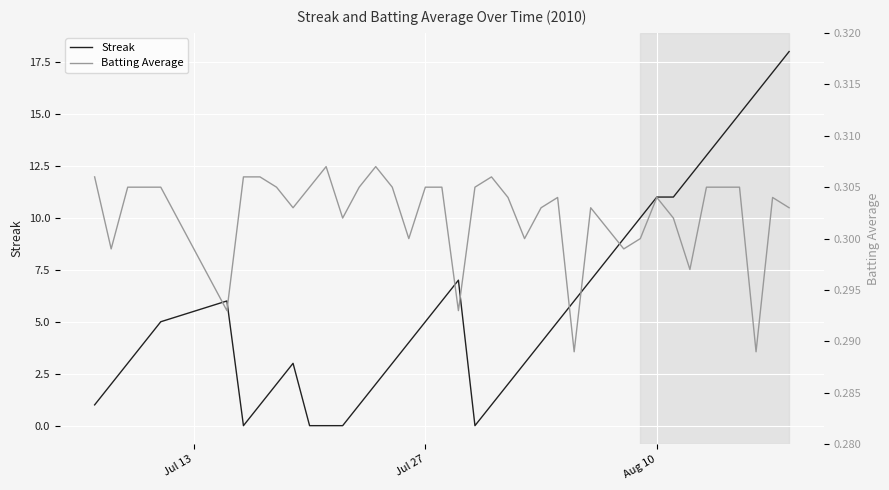

Reading left to right, extract all data points from this chart.

Streak: 1.0	2.0	3.0	4.0	5.0	6.0	0.0	1.0	2.0	3.0	0.0	0.0	0.0	1.0	2.0	3.0	4.0	5.0	6.0	7.0	0.0	1.0	2.0	3.0	4.0	5.0	6.0	7.0	8.0	9.0	10.0	11.0	11.0	12.0	13.0	14.0	15.0	16.0	17.0	18.0
Batting Average: 0.3	0.3	0.3	0.3	0.3	0.3	0.3	0.3	0.3	0.3	0.3	0.3	0.3	0.3	0.3	0.3	0.3	0.3	0.3	0.3	0.3	0.3	0.3	0.3	0.3	0.3	0.3	0.3	0.3	0.3	0.3	0.3	0.3	0.3	0.3	0.3	0.3	0.3	0.3	0.3